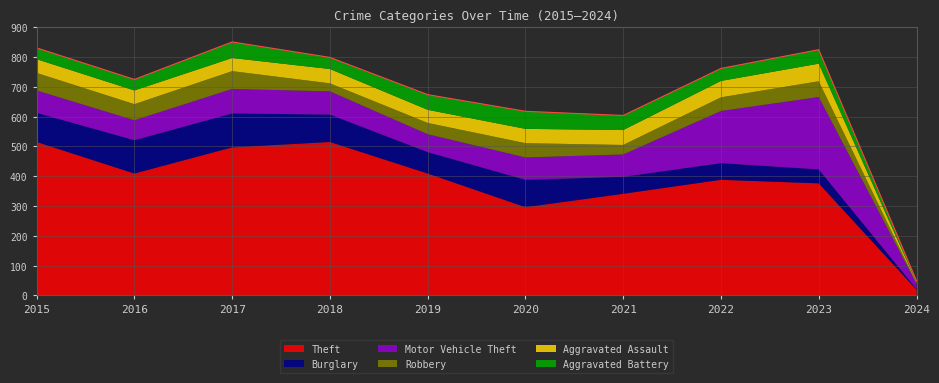

Which series has the largest range (max minus min)?

Theft